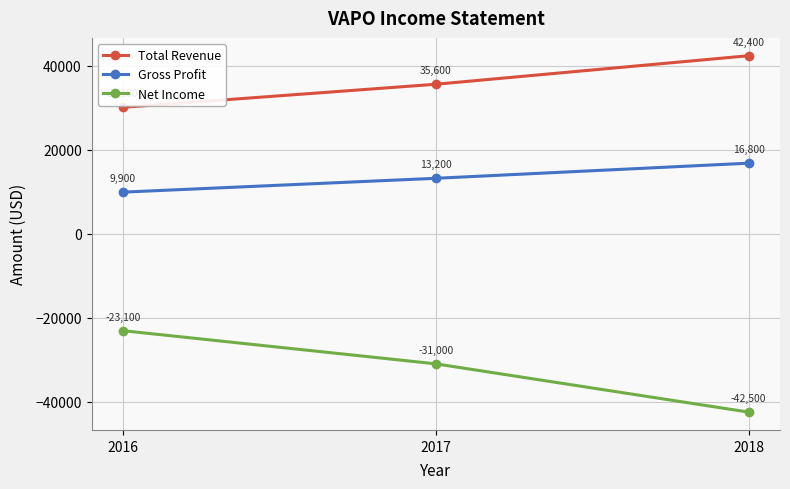

Does the chart have visible grid lines?

Yes